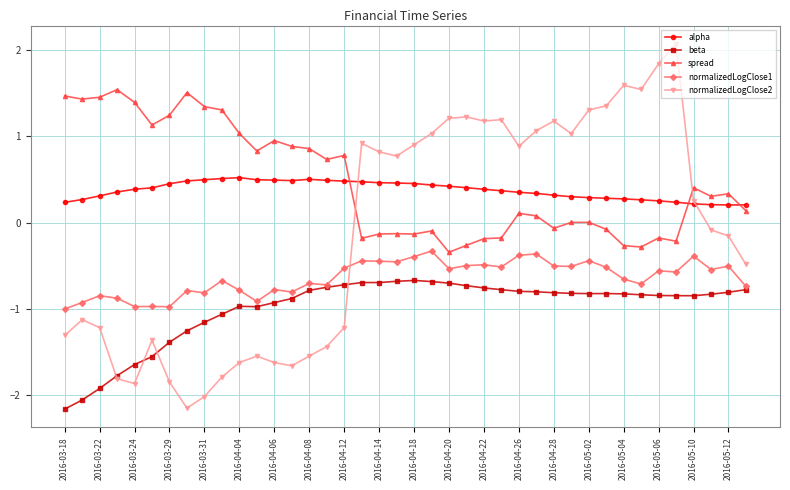

What is the greatest value displayed?

2.1